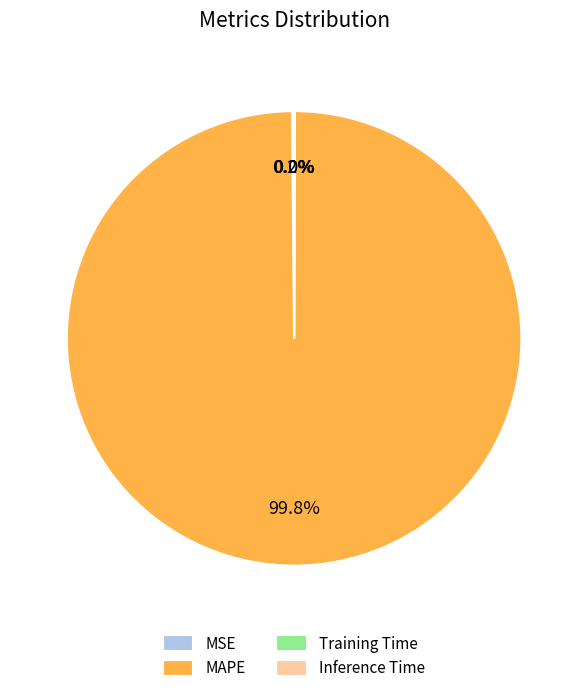

Which slice is the largest?

MAPE